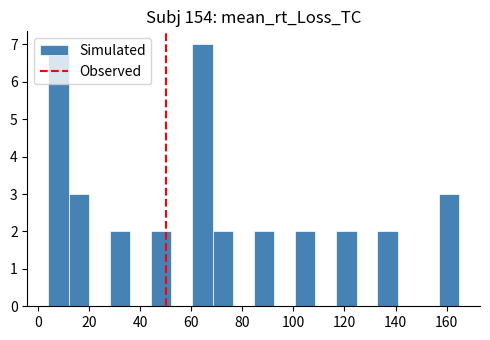

Reading left to right, list every bar in this chart as the range it spans on the x-axis followed by its height. Neither the bar edges nor the heights are printed on the chart, so give them approximately, as read against the axes.

4 to 12: 7
12 to 20: 3
20 to 28: 0
28 to 36: 2
36 to 44: 0
44 to 52: 2
52 to 60: 0
60 to 68: 7
68 to 76: 2
76 to 84: 0
84 to 92: 2
92 to 100: 0
100 to 108: 2
108 to 116: 0
116 to 124: 2
124 to 132: 0
132 to 140: 2
140 to 148: 0
148 to 156: 0
156 to 164: 3